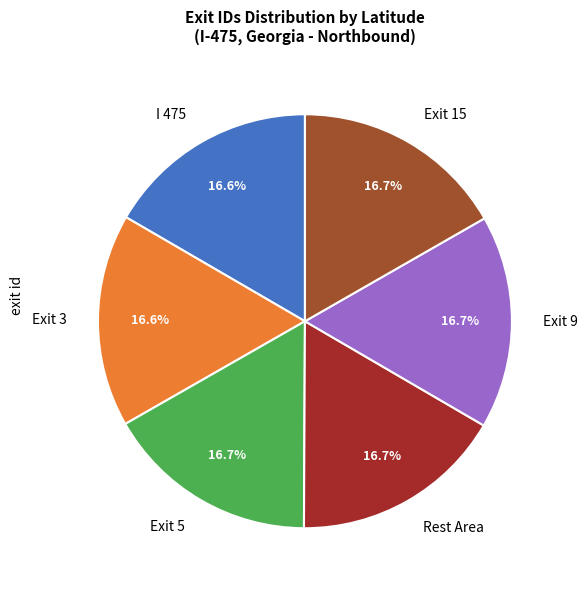

Count the number of slices in the pie.

6